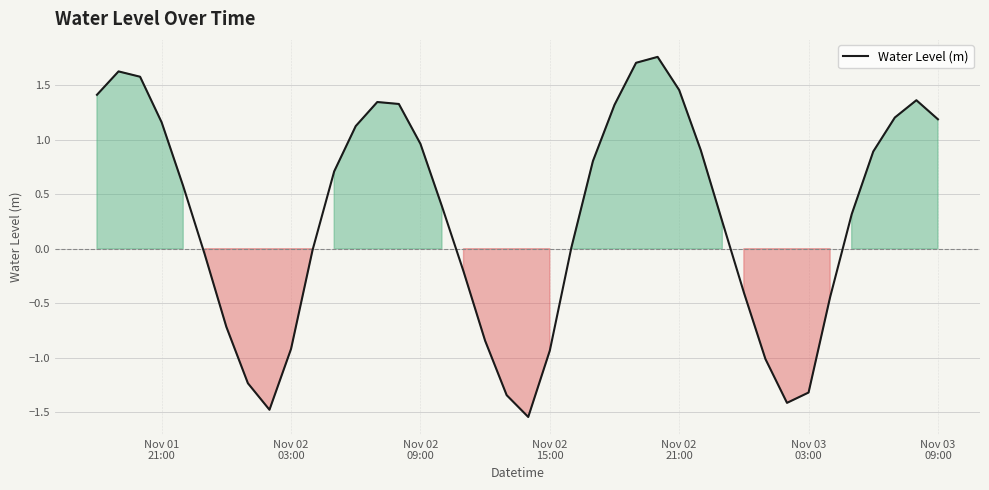

Does the chart display data point markers on the line(s)?

No